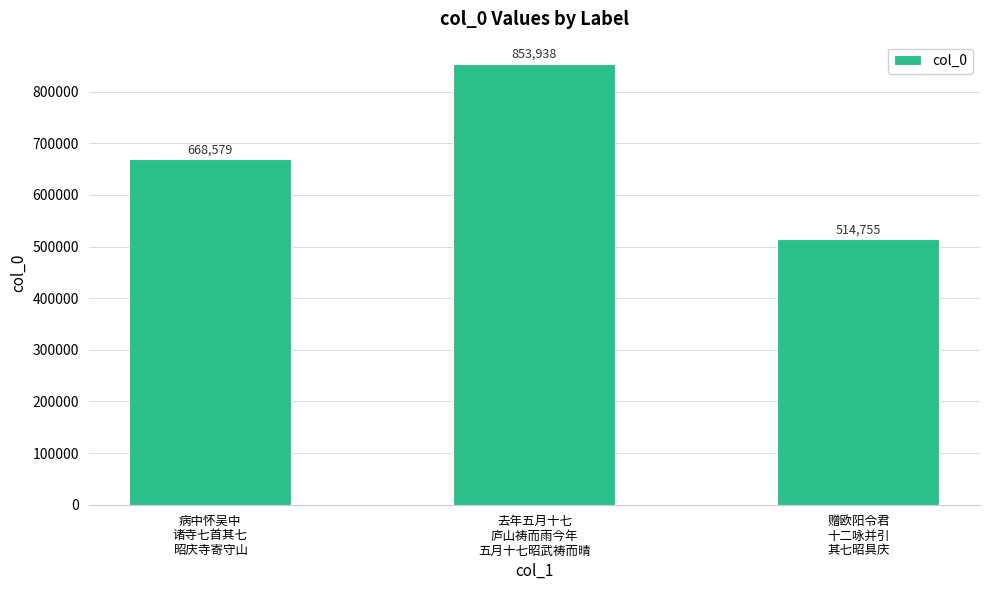

Is it true that the value at 去年五月十七
庐山祷而雨今年
五月十七昭武祷而晴 is 1180233?

False